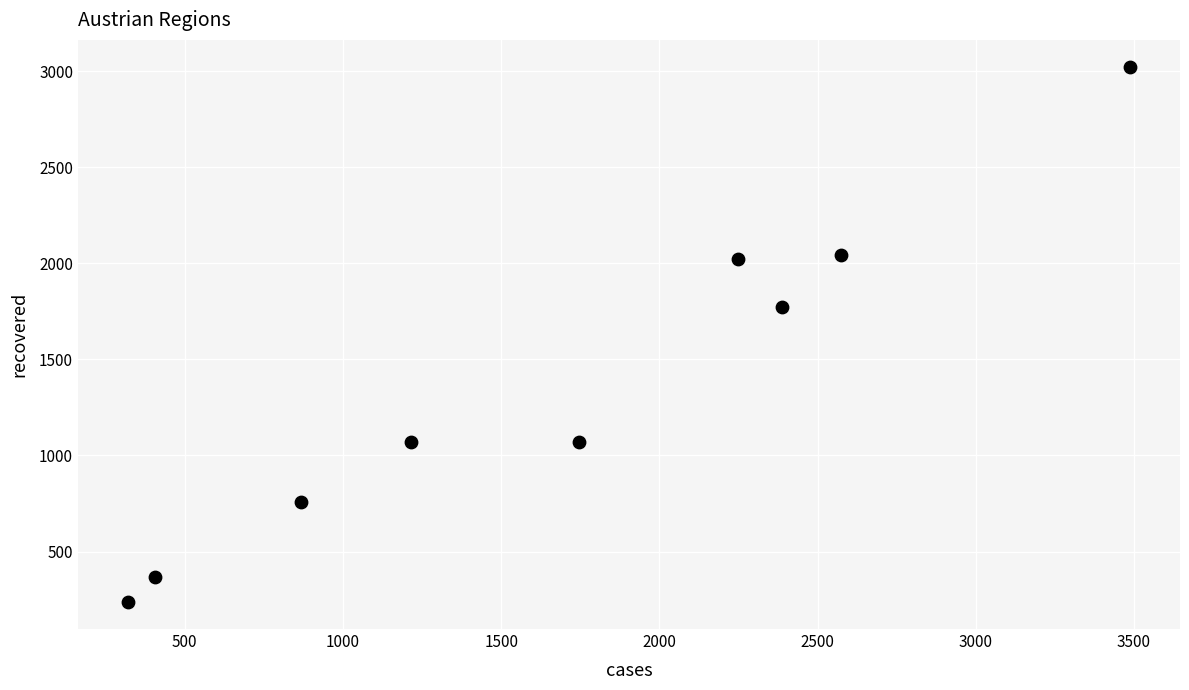

What Y value in the scatter plot is closest to 1630?

1772